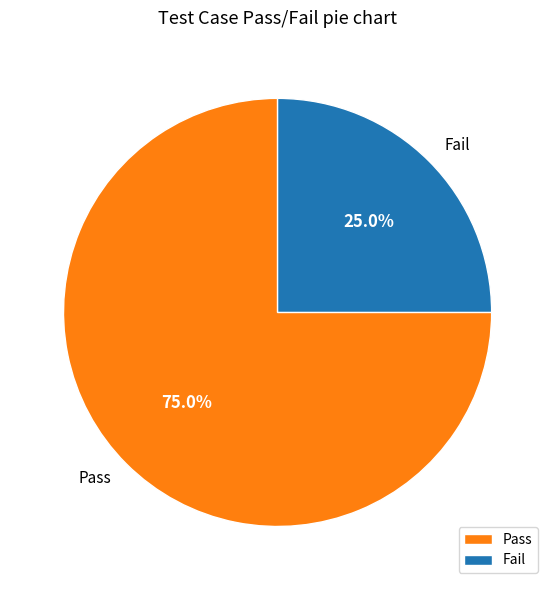

How many slices are in this pie chart?

2